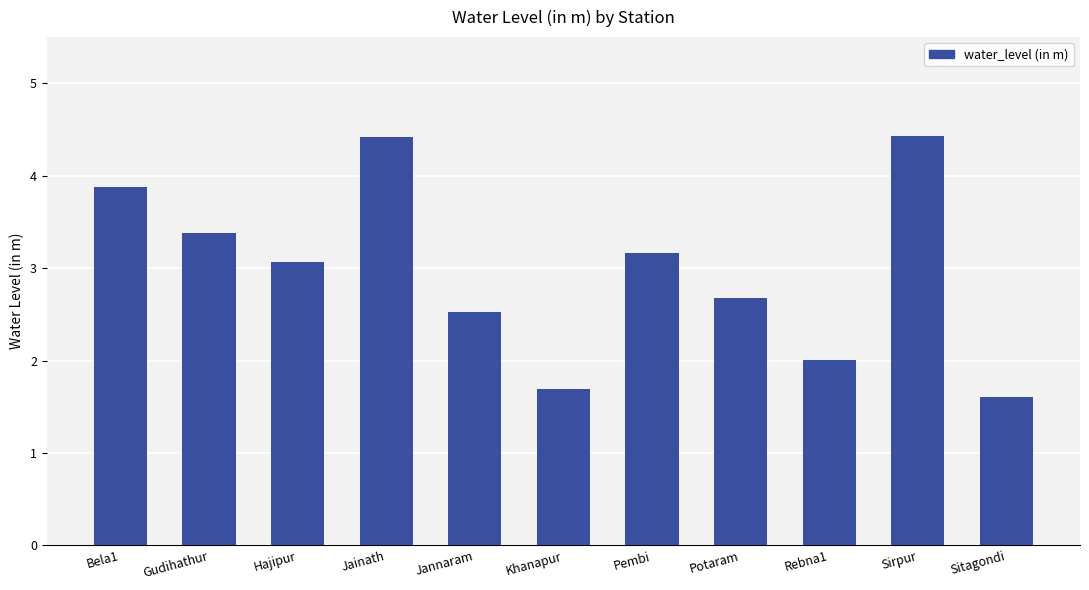

Where does the data first go above 3?

Bela1